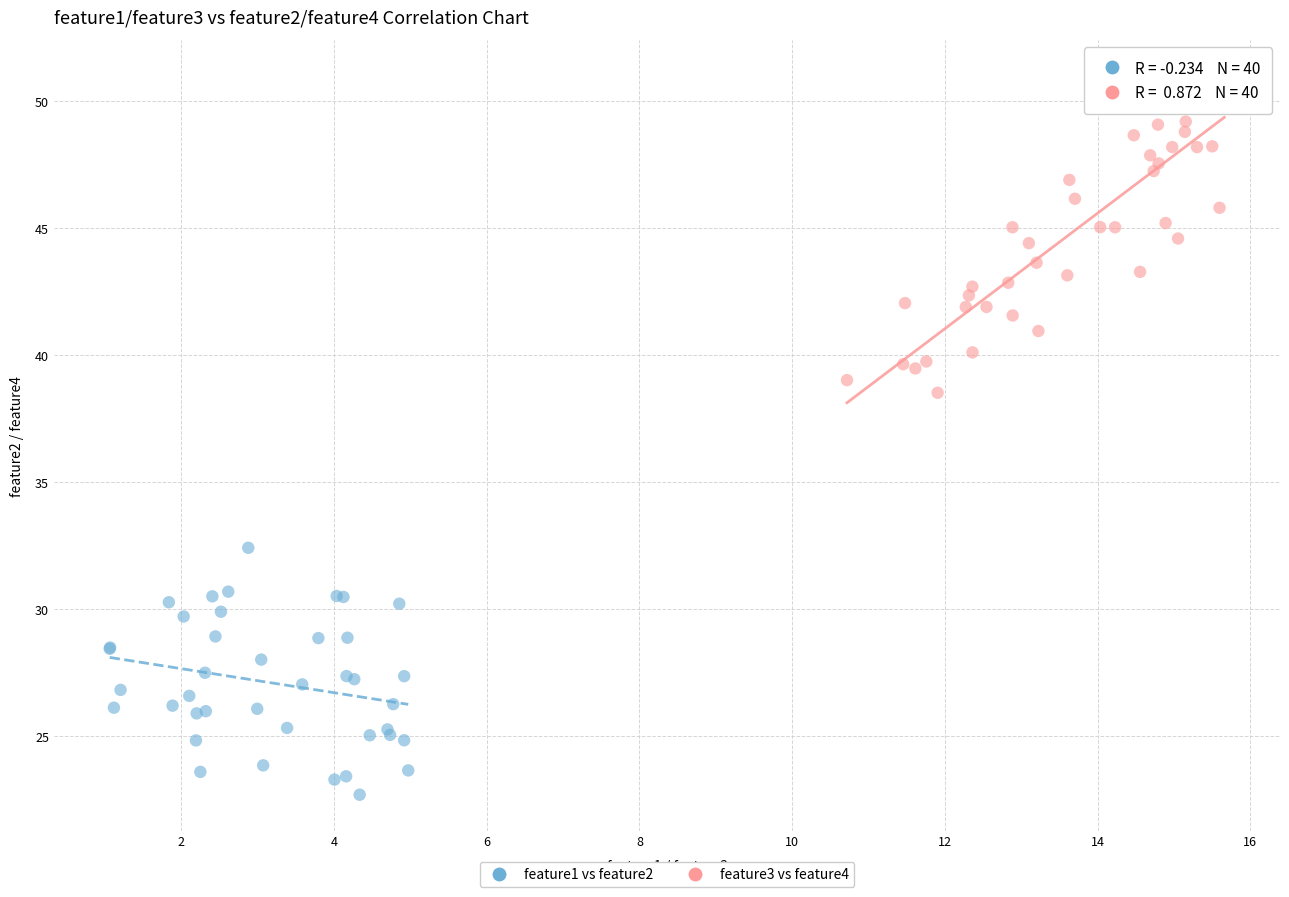

Which series contains the highest Y value?

feature3 vs feature4